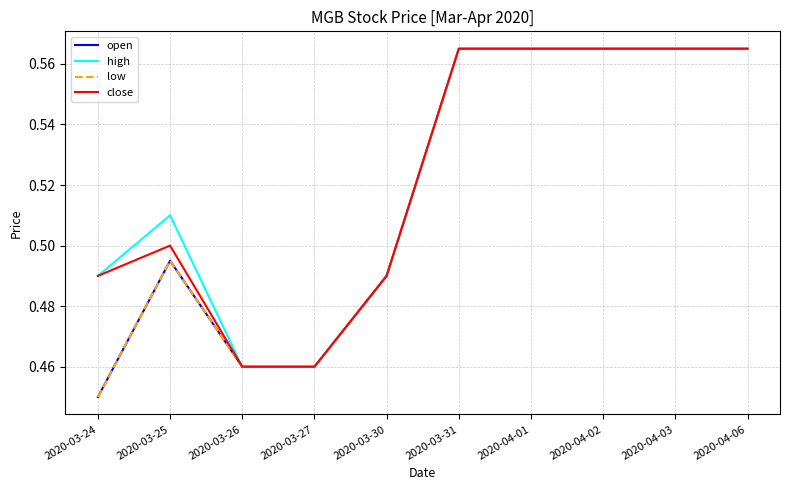

At which category is the sum across all series the highest?

2020-03-31